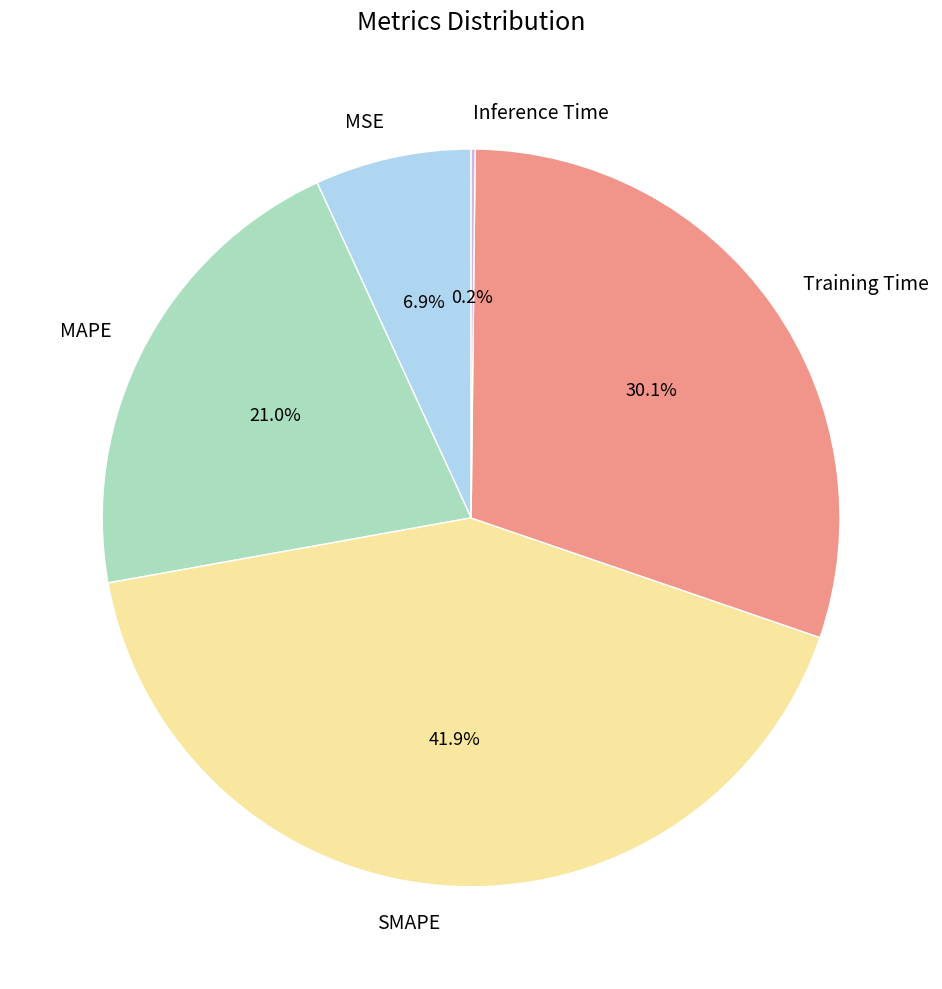

Is Training Time the majority of the pie?

No